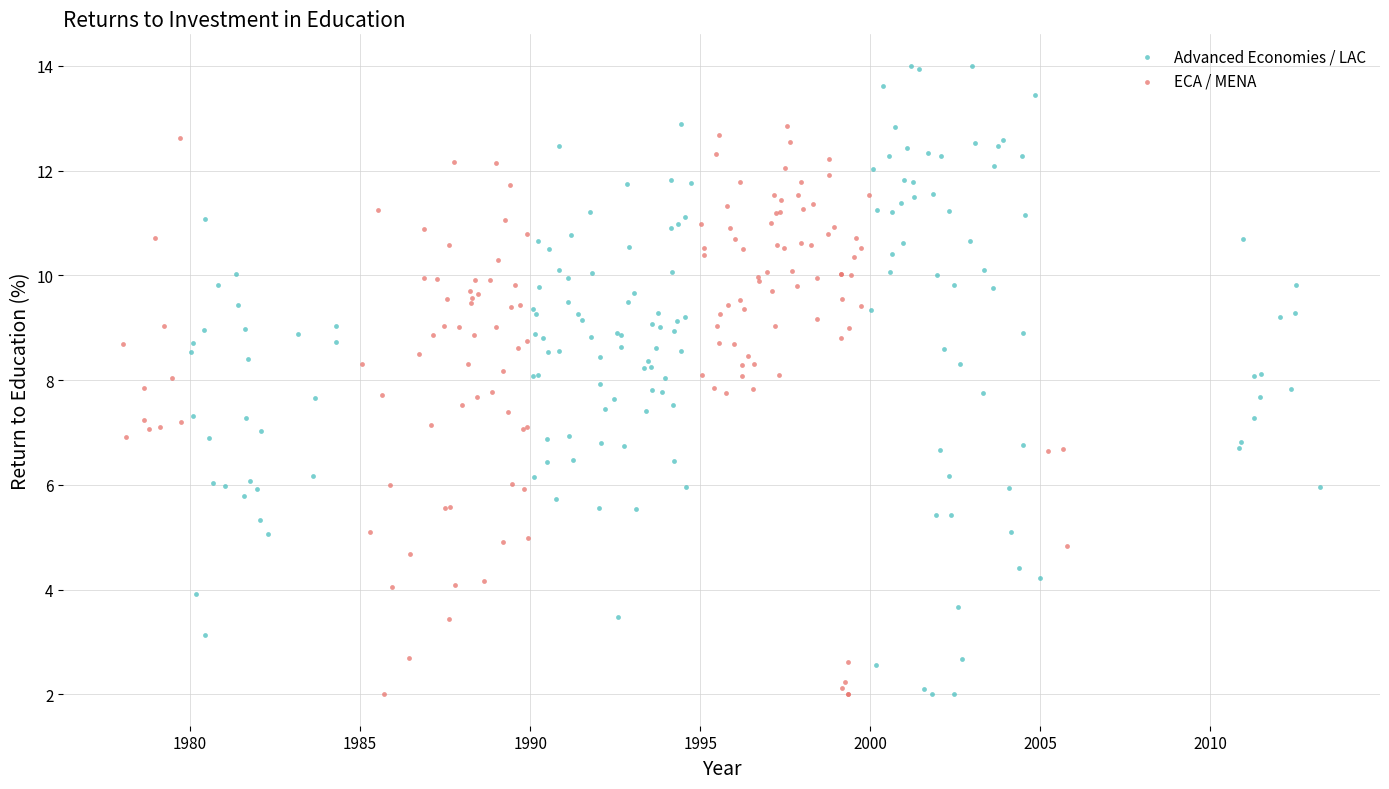

Which series contains the highest Y value?

Advanced Economies / LAC